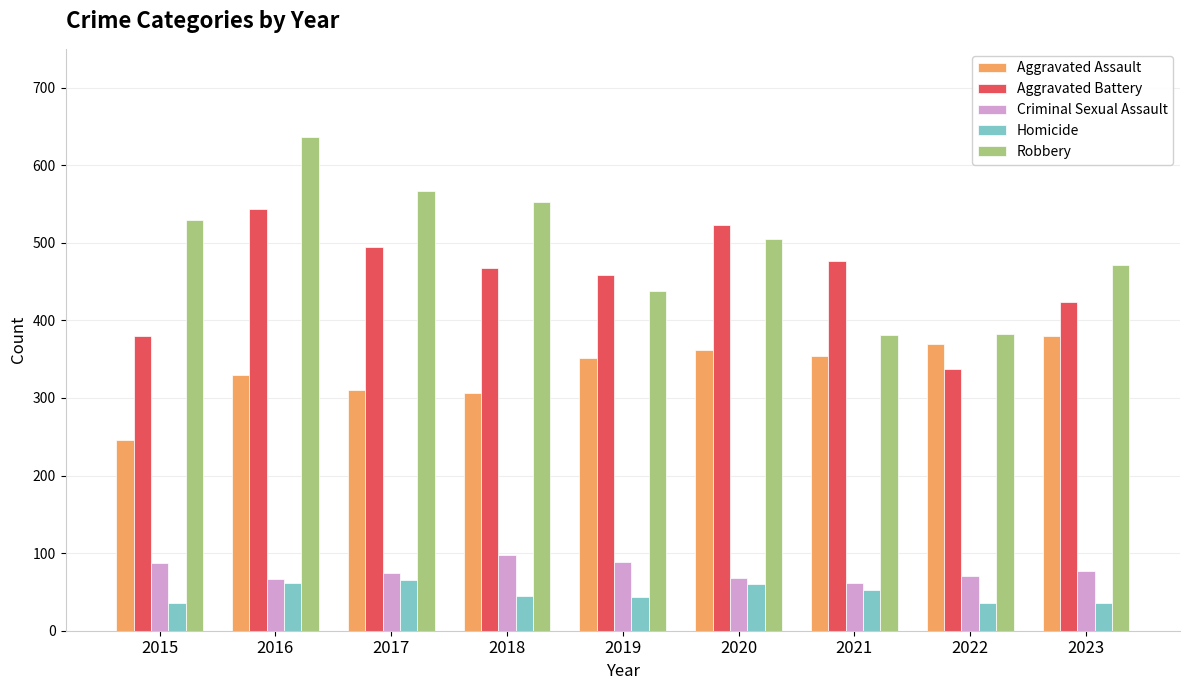

Where does the Robbery series first go above 505?

2015